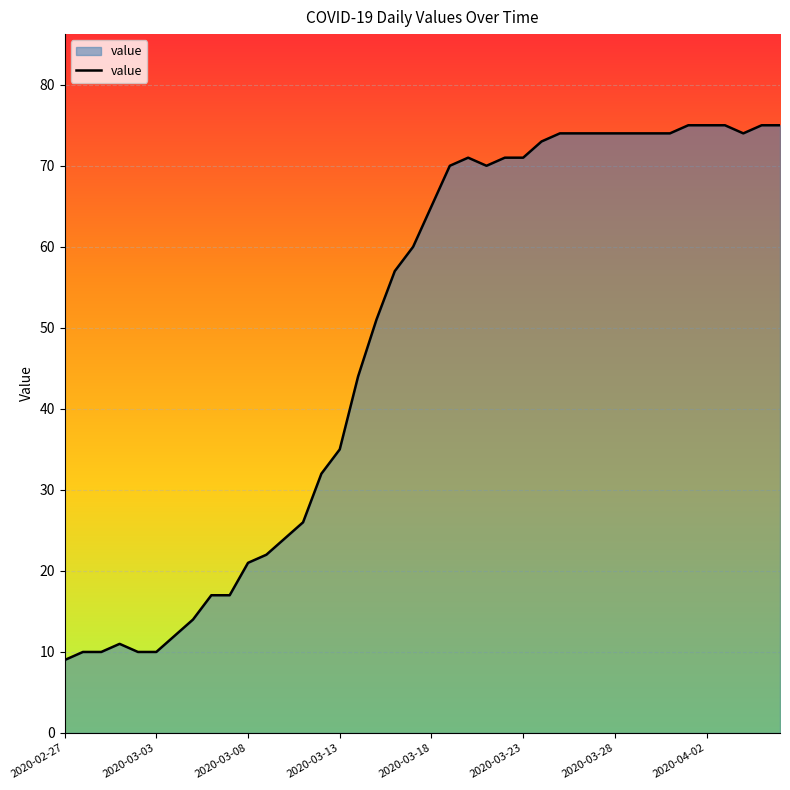

How many lines are shown in the chart?

1